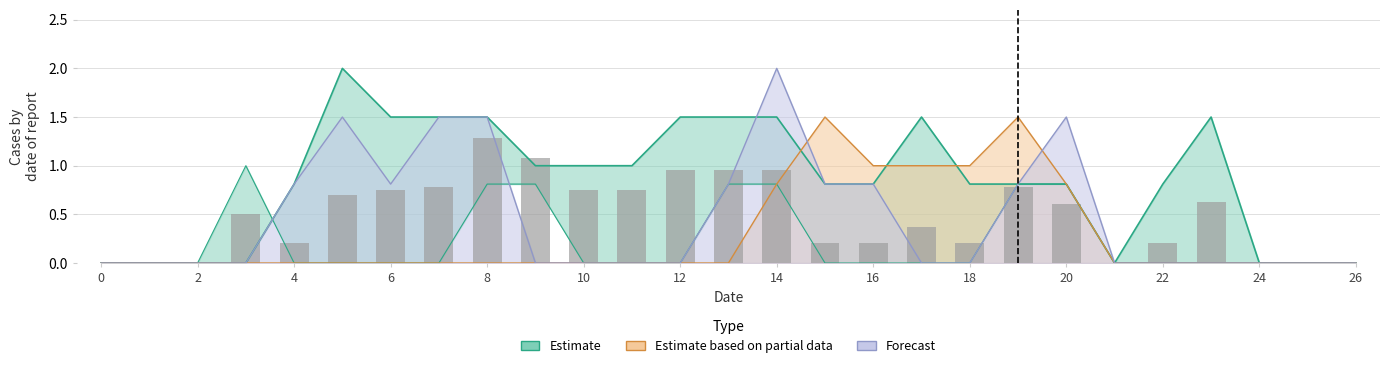

How many groups of bars are there?

27